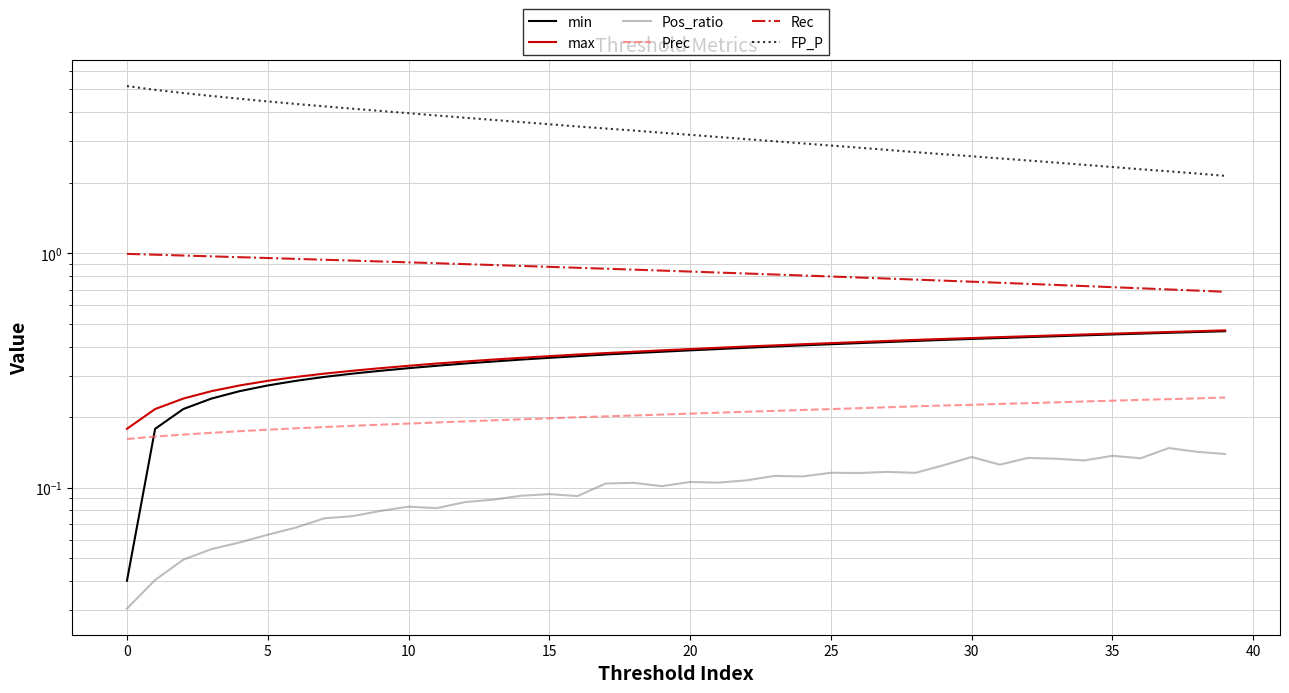

What are all the series names shown in the legend?

min, max, Pos_ratio, Prec, Rec, FP_P